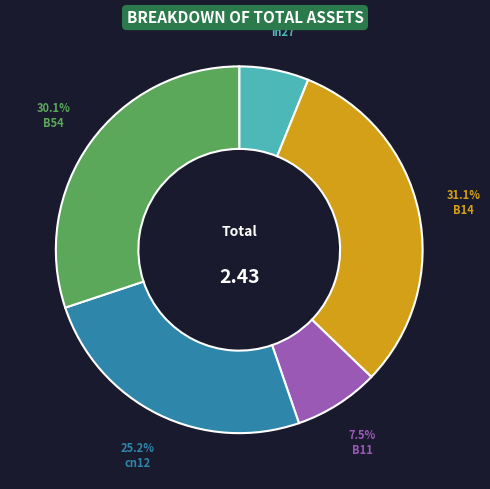

To the nearest percent, what is the combined percentage of B11 and B54?

38%